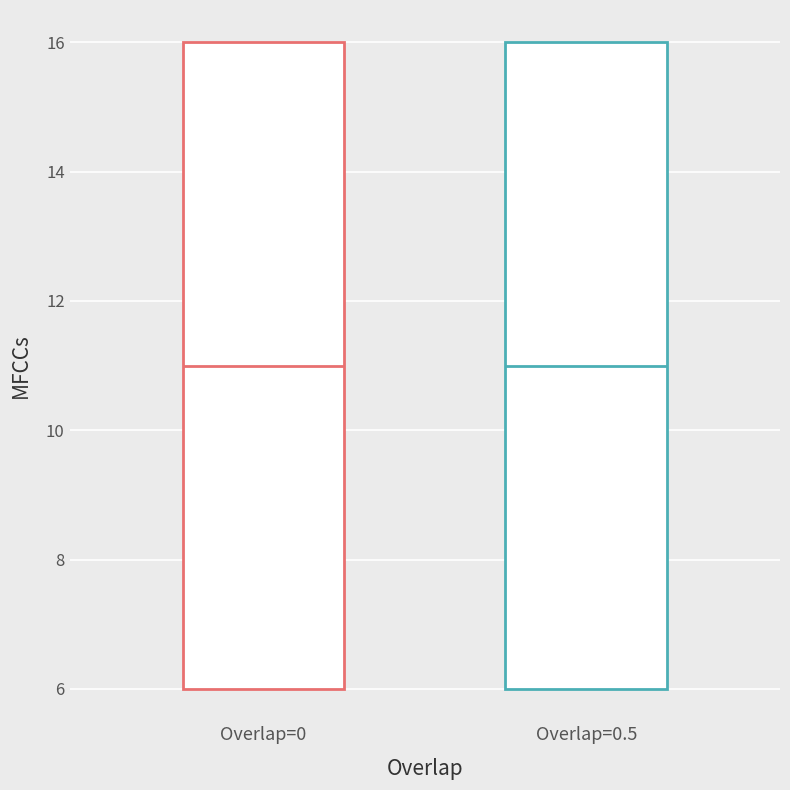

Reading left to right, transcribe this box plot: for each box, give where its median line is, the range the box spans, and where its two whiskers end, as read against the y-axis. The values are not printed on the chart, so give them approximately, as read against the axis.

Overlap=0: median 11, box 6 to 16, whiskers 6 to 16
Overlap=0.5: median 11, box 6 to 16, whiskers 6 to 16